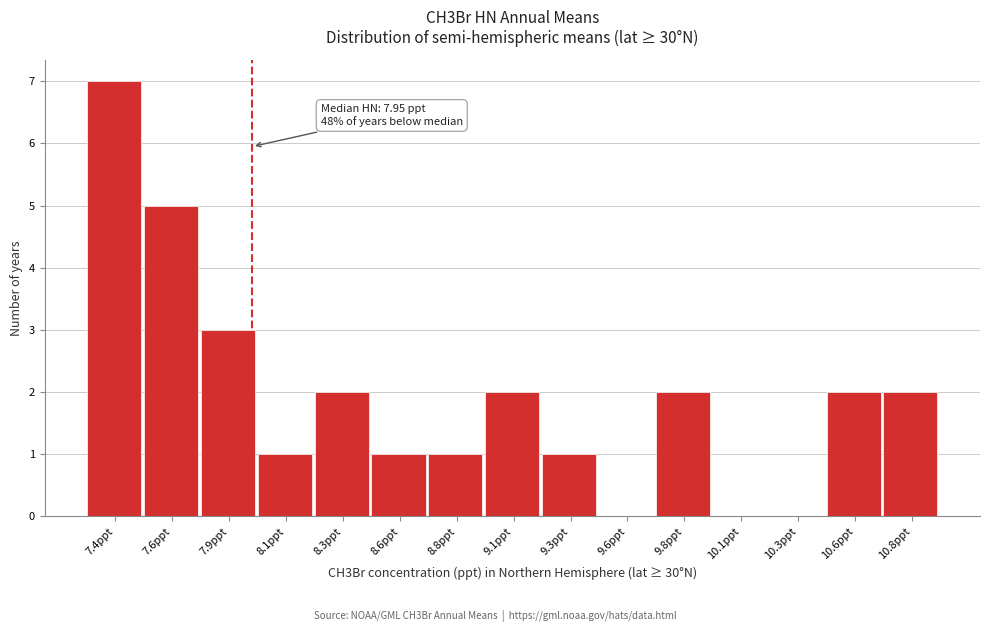

Which has a higher value, 10.8ppt or 7.9ppt?

7.9ppt